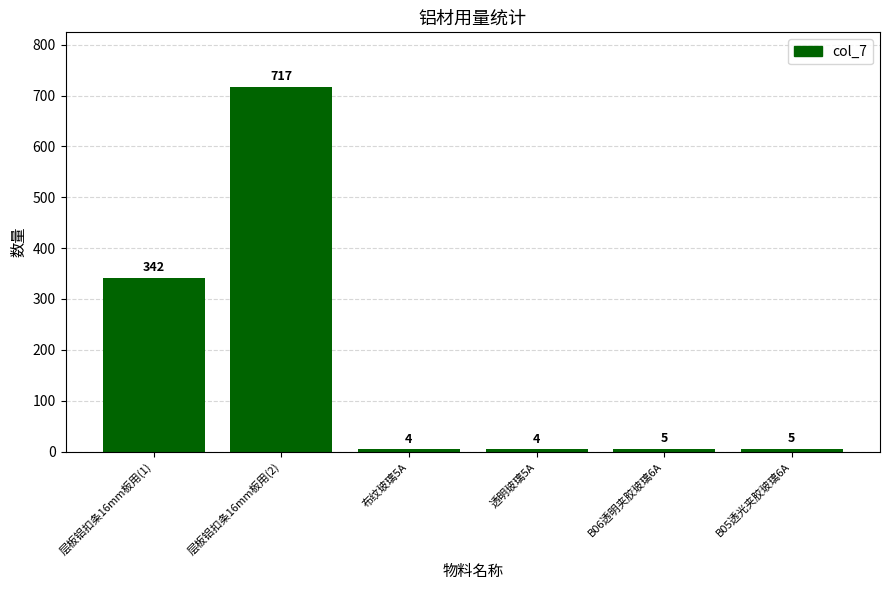

Between 层板铝扣条16mm板用(1) and B06透明夹胶玻璃6A, which is larger?

层板铝扣条16mm板用(1)